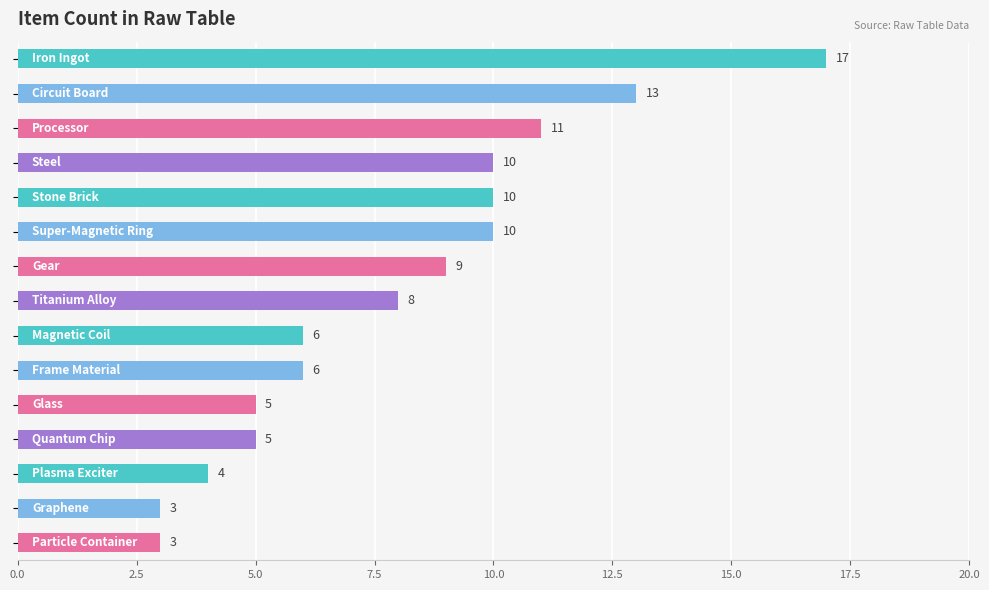

What is the value of the 3rd bar from the top?

11